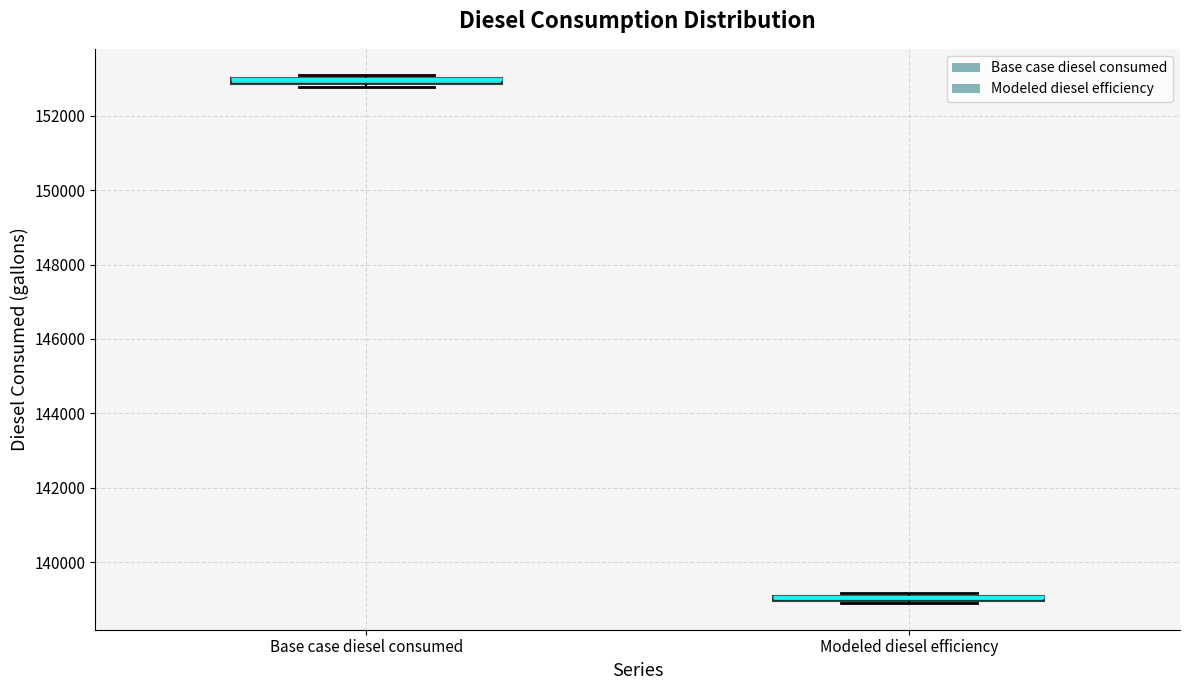

Where is the upper edge of the box for Modeled diesel efficiency on the y-axis? The values are not printed on the chart, so give them approximately, as read against the axis.

139200